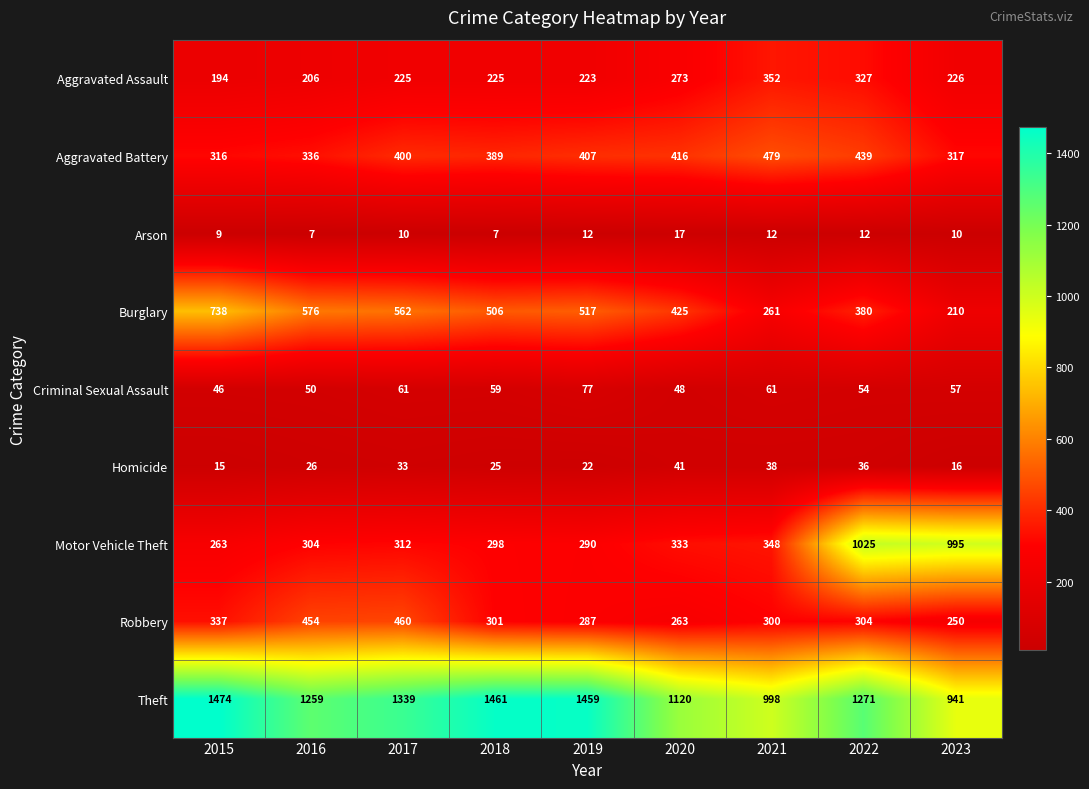

What is the spread (max minus min) of values at 2023?

985